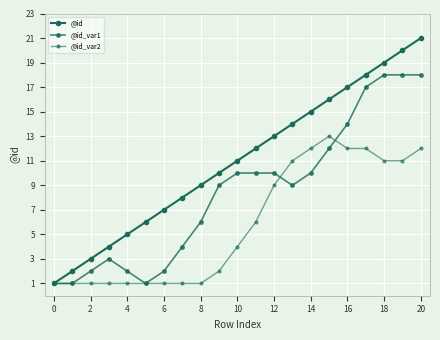

What is the average value of the @id_var2 series?

6